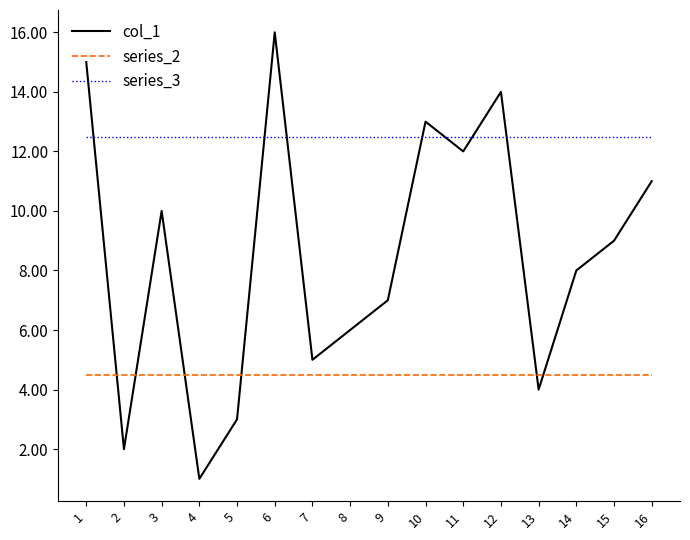

True or false: col_1 has more than 1 points higher than both neighbors.

True